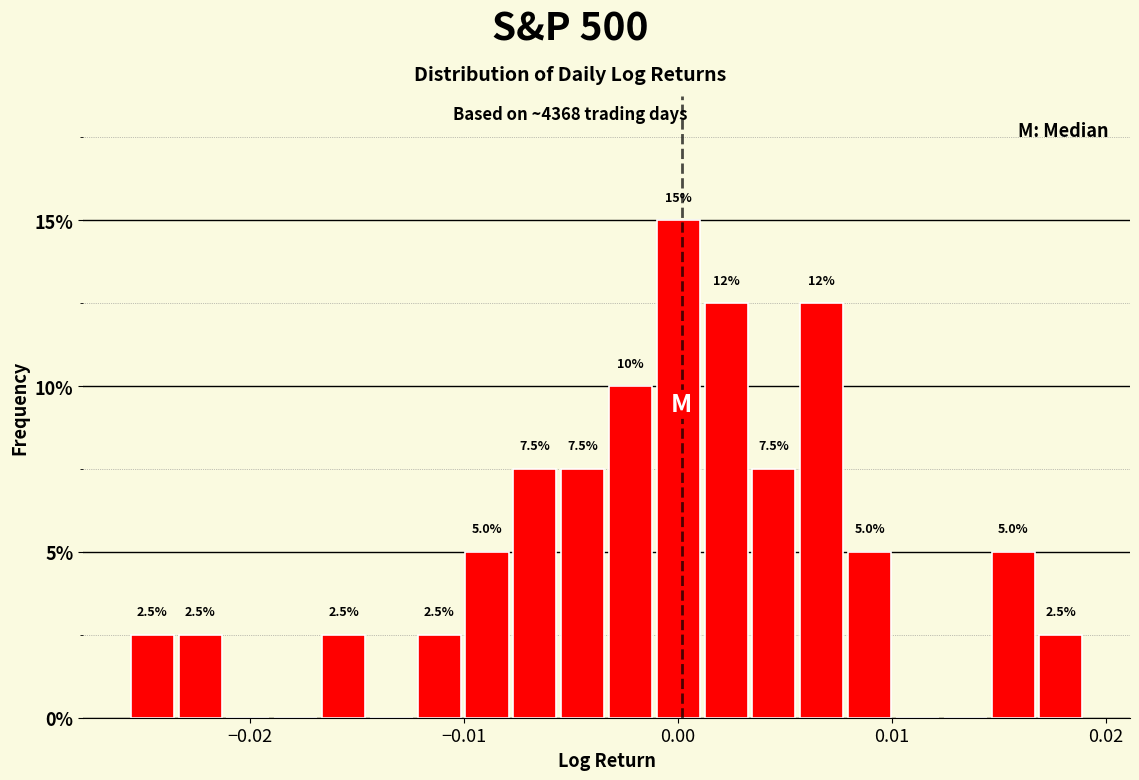

Around what value on the x-axis is the tallest bar? Give the approximate position of its centre, as read against the axis.

0.000